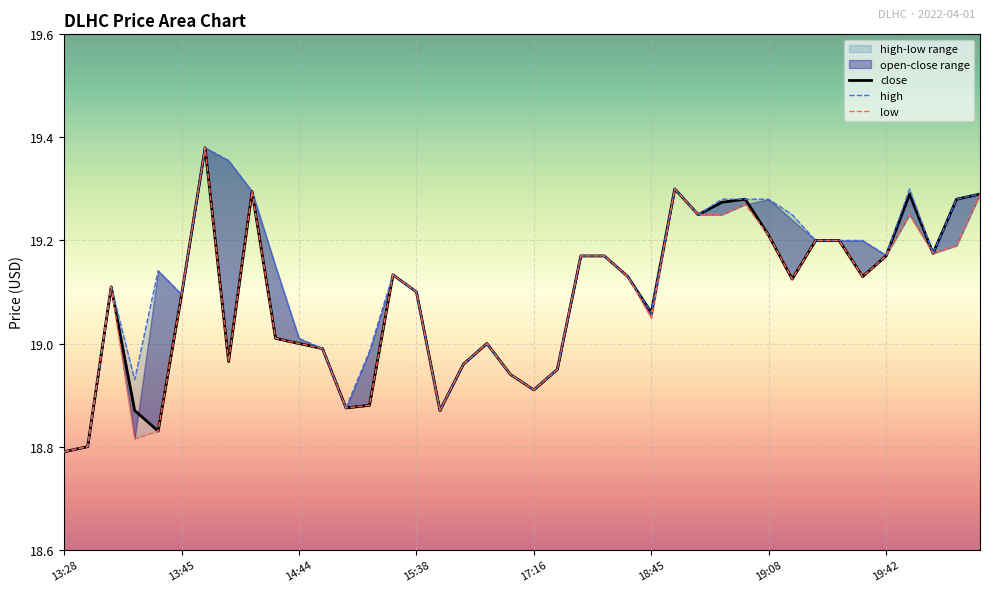

True or false: low and close cross at least once.

False